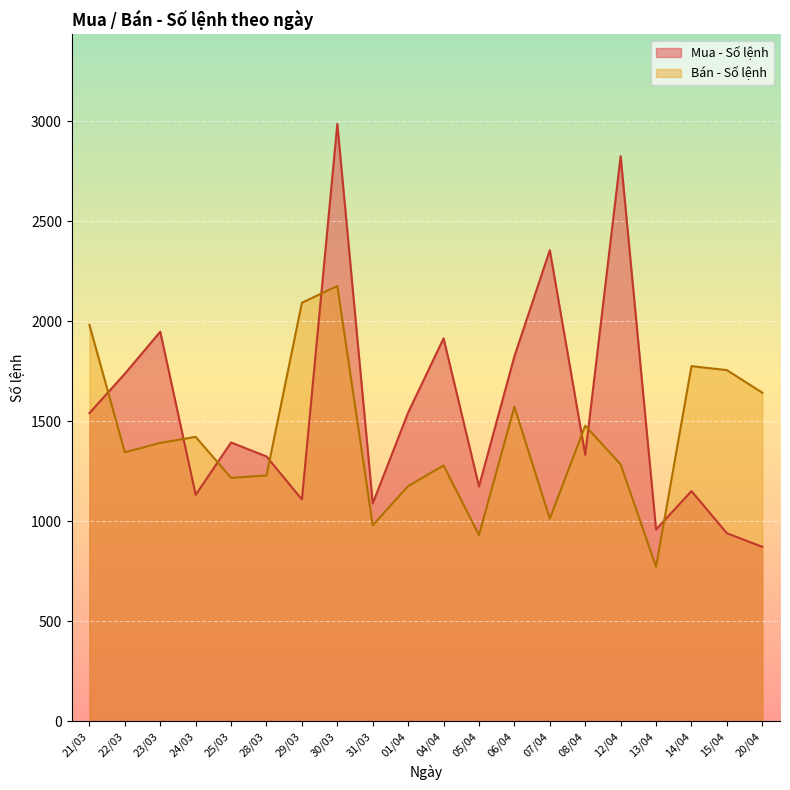

At which label is Mua - Số lệnh closest to 1929?

04/04